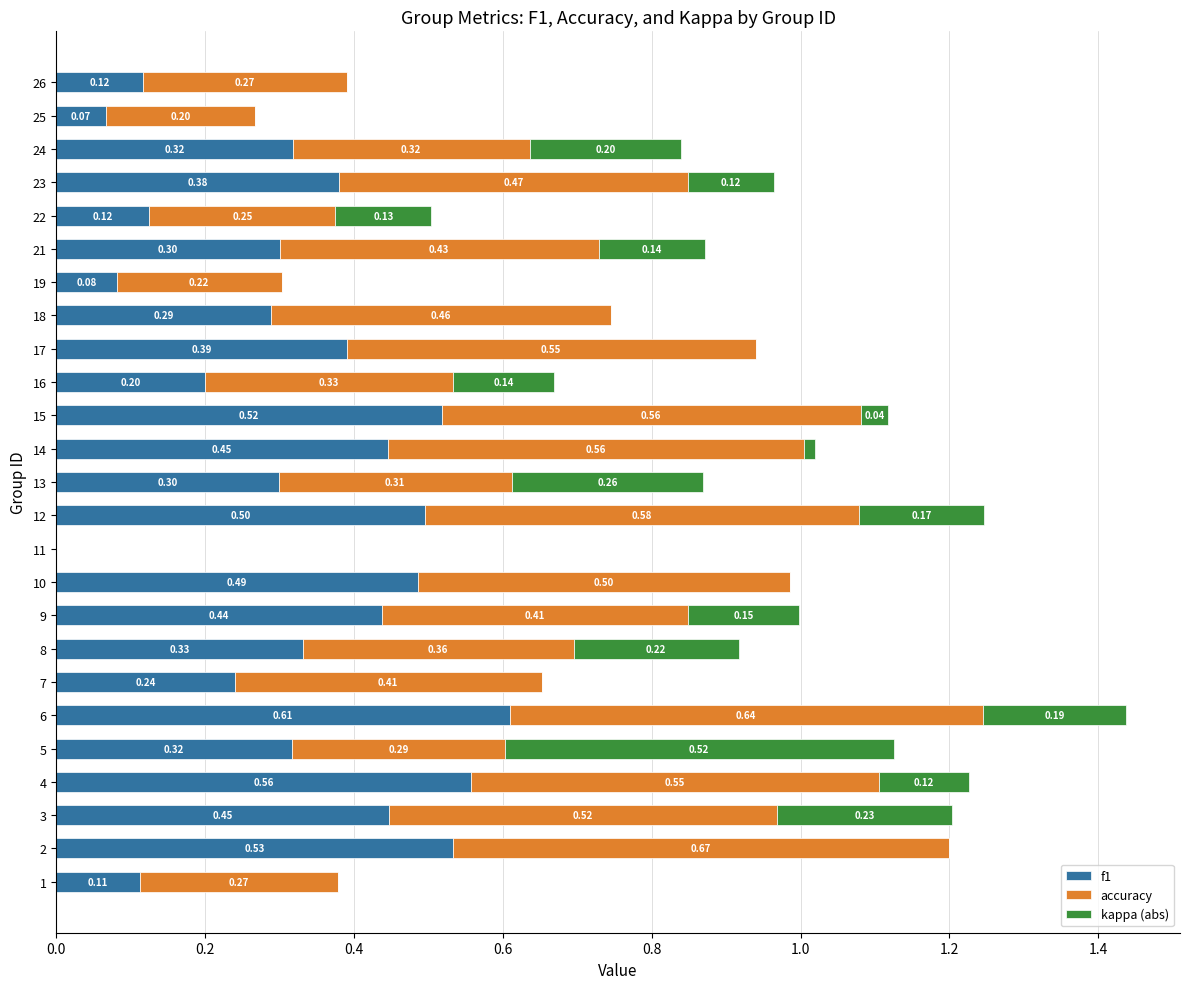

At which category is the sum across all series the highest?

6